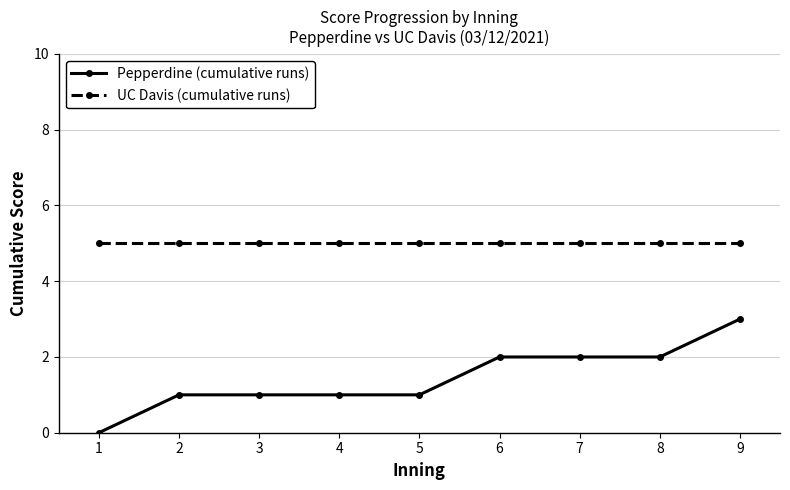

Reading left to right, what are all the values shown in this chart?

Pepperdine (cumulative runs): 0	1	1	1	1	2	2	2	3
UC Davis (cumulative runs): 5	5	5	5	5	5	5	5	5